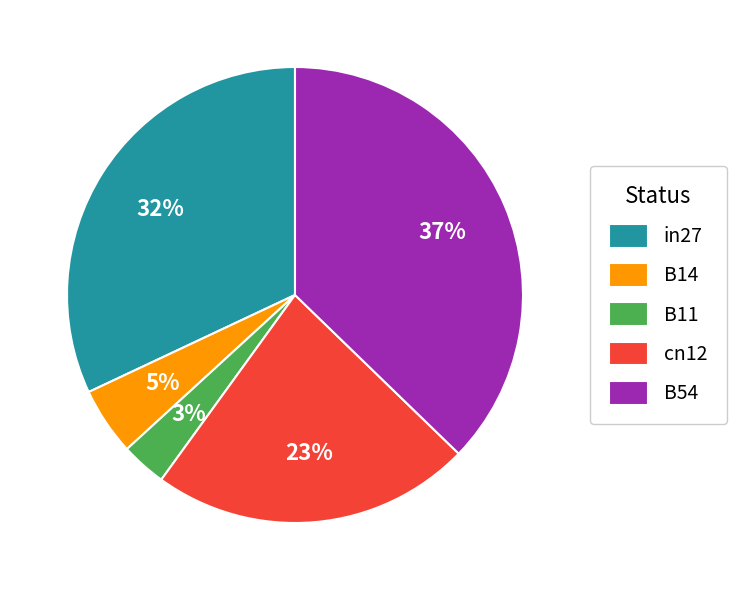

Which category has the smallest portion of the pie?

B11